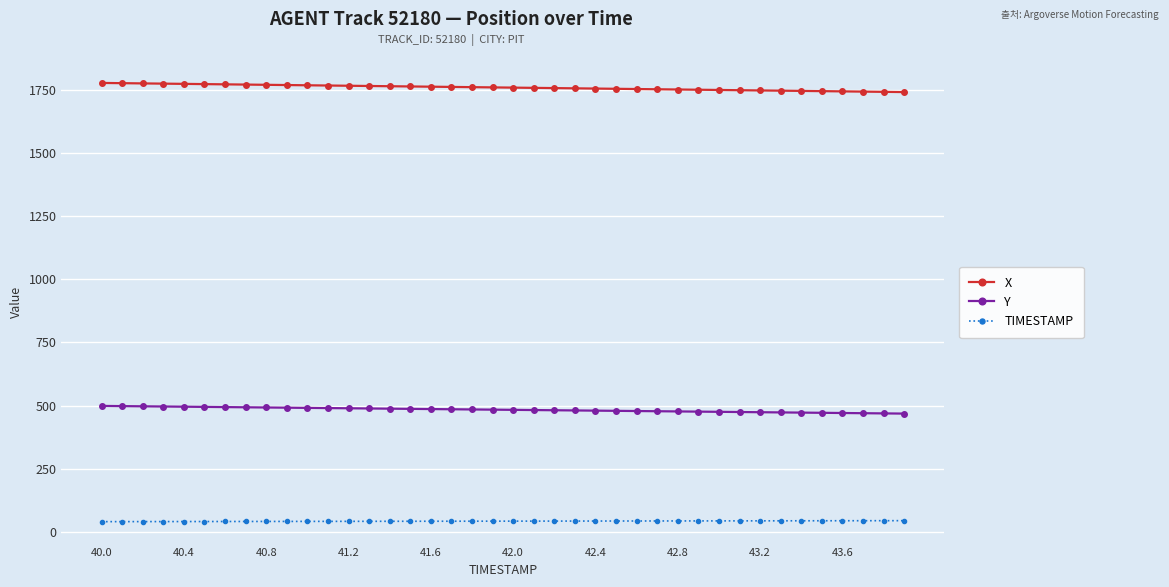

What is the value of the TIMESTAMP point at the 24th from the left?

42.3